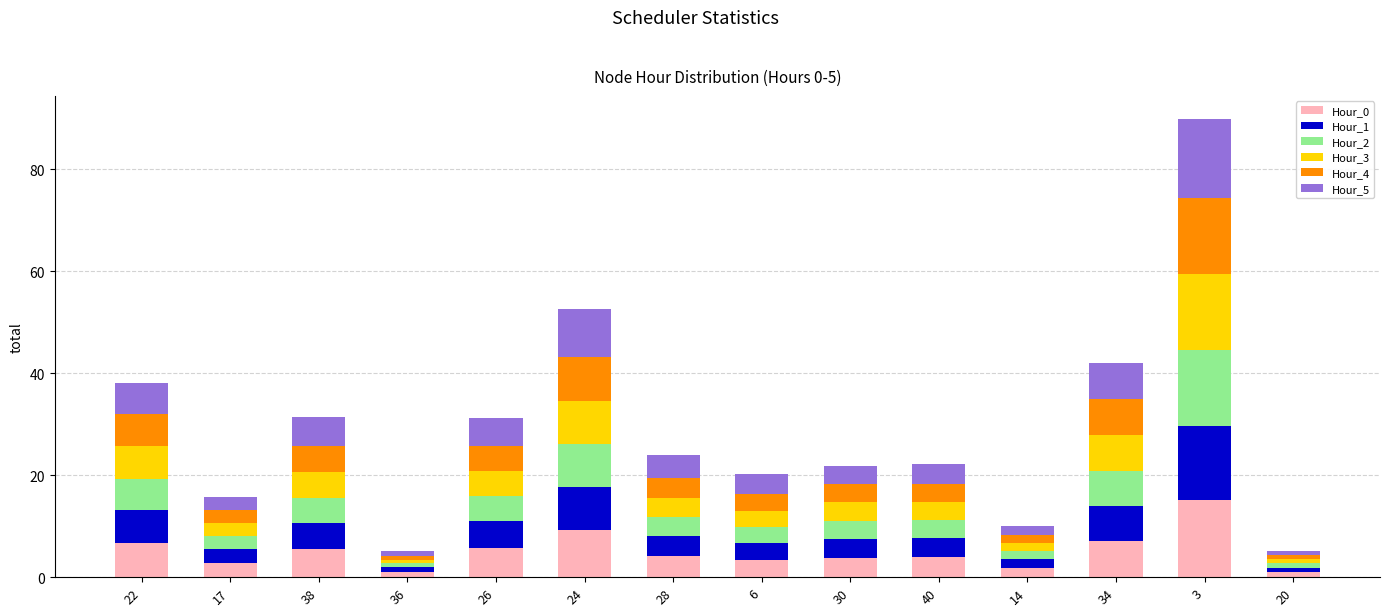

What are all the series names shown in the legend?

Hour_0, Hour_1, Hour_2, Hour_3, Hour_4, Hour_5